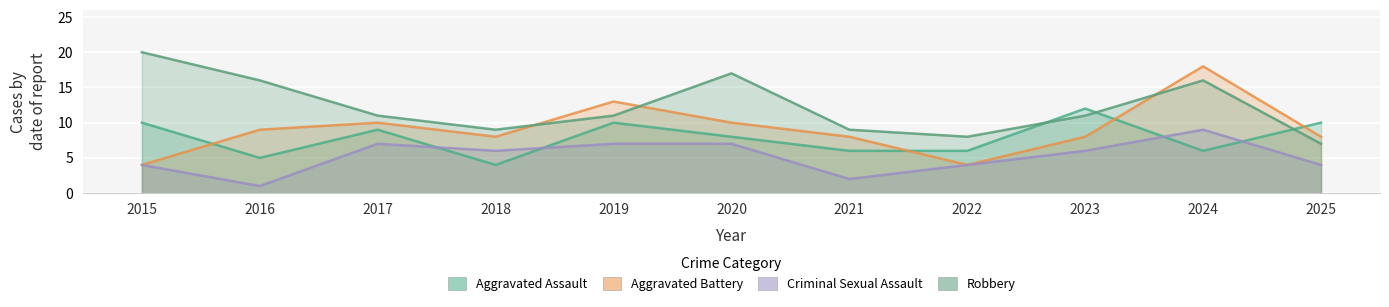

What is the highest value of the Aggravated Assault series?

12